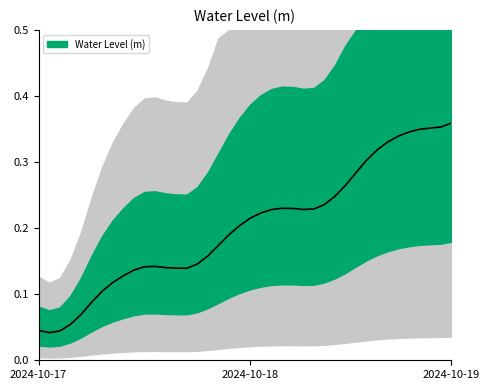

Is it true that the value at 2024-10-18 16:00 is 0.1?

False